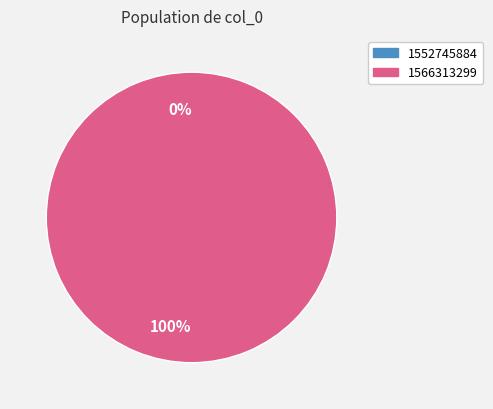

How many slices are in this pie chart?

2